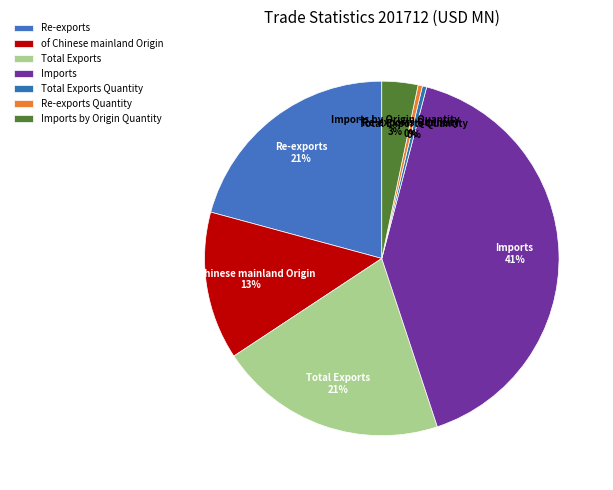

How many slices are in this pie chart?

7